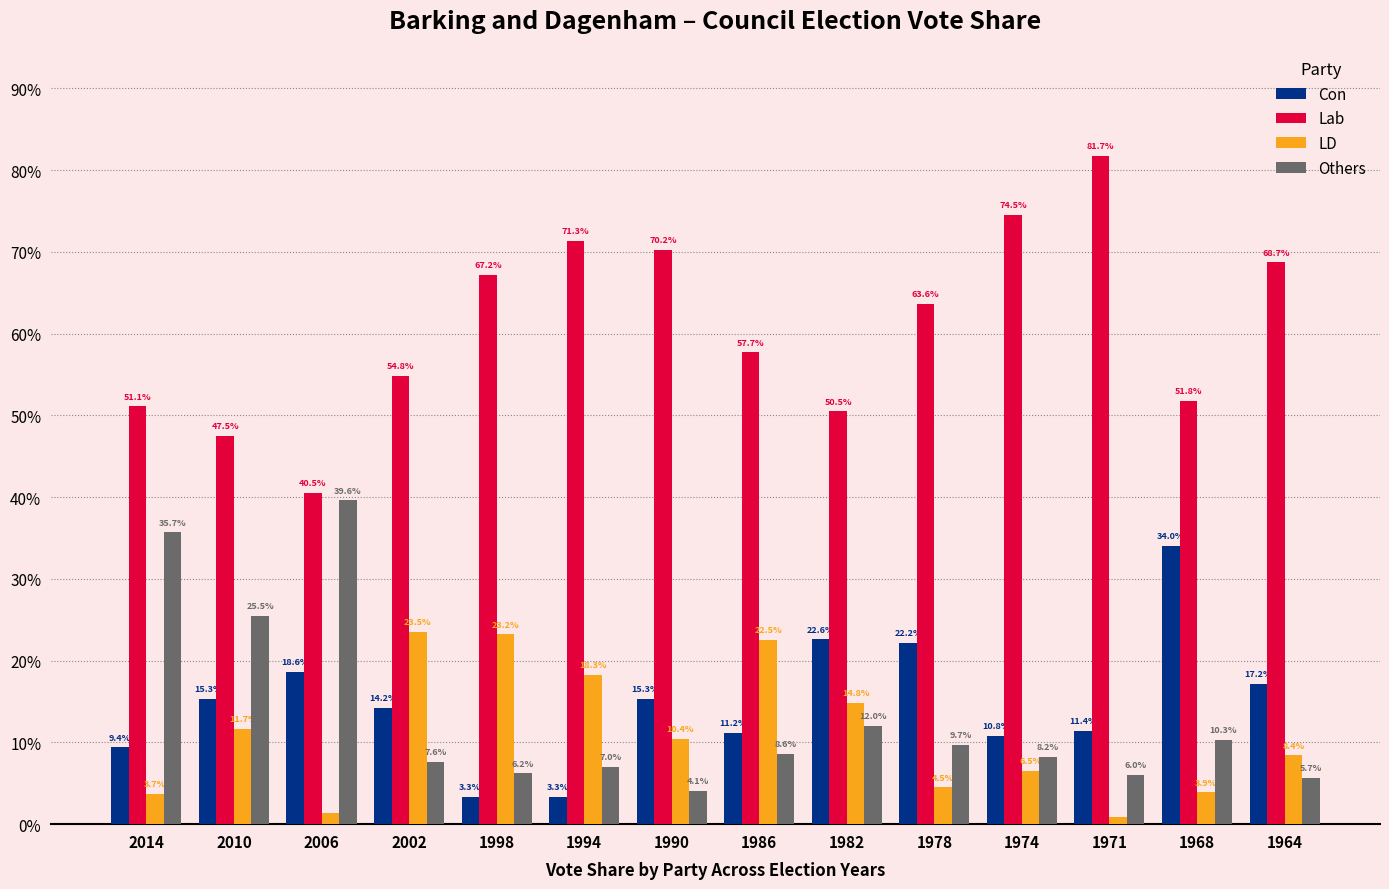

List the series in order of their peak value, lowest first.

LD, Con, Others, Lab